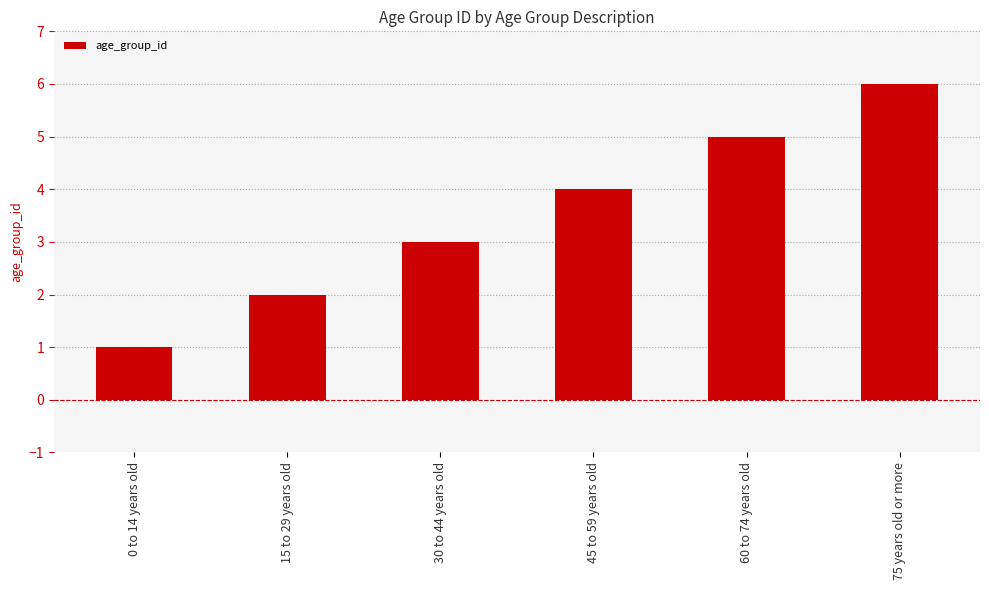

What is the change in value from 0 to 14 years old to 75 years old or more?

+5